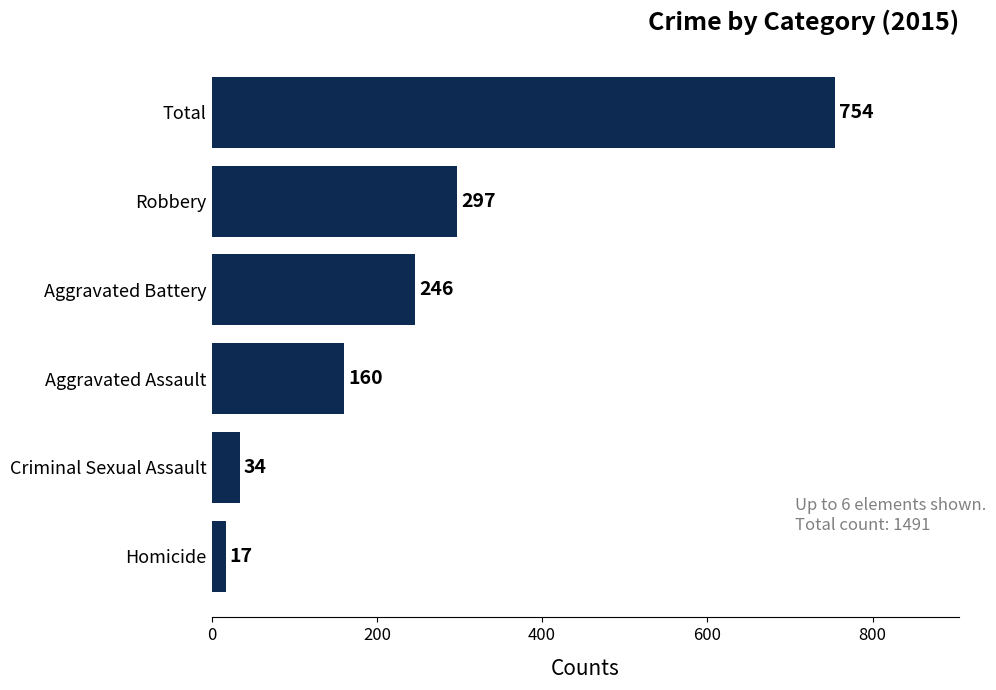

Between Criminal Sexual Assault and Total, which is larger?

Total